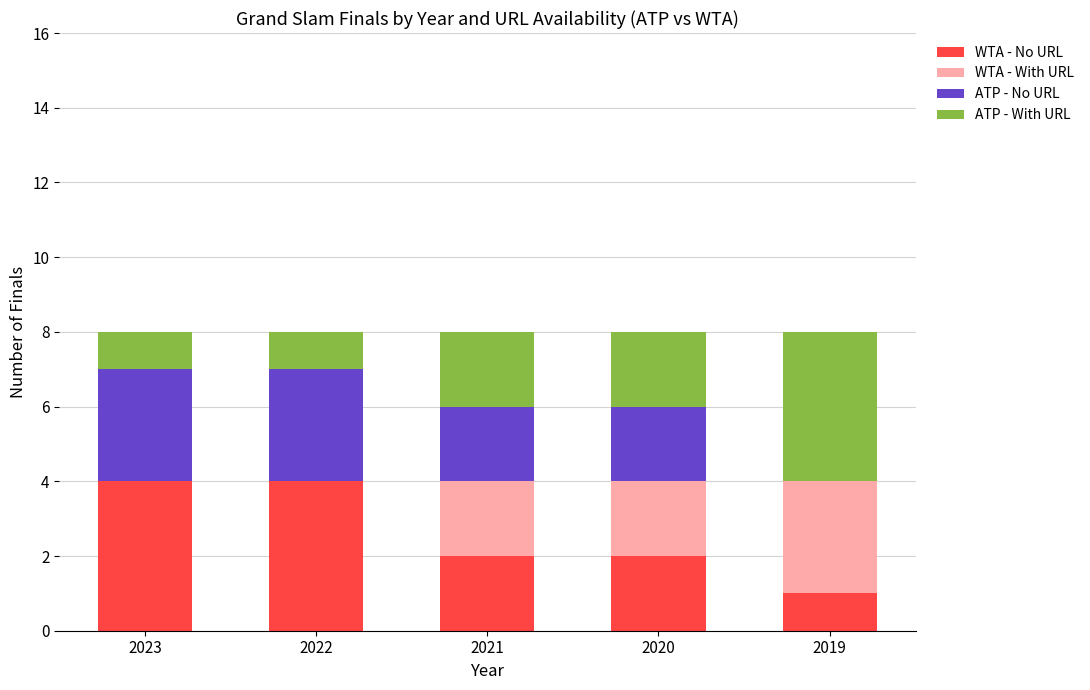

Does the chart contain stacked bars?

Yes